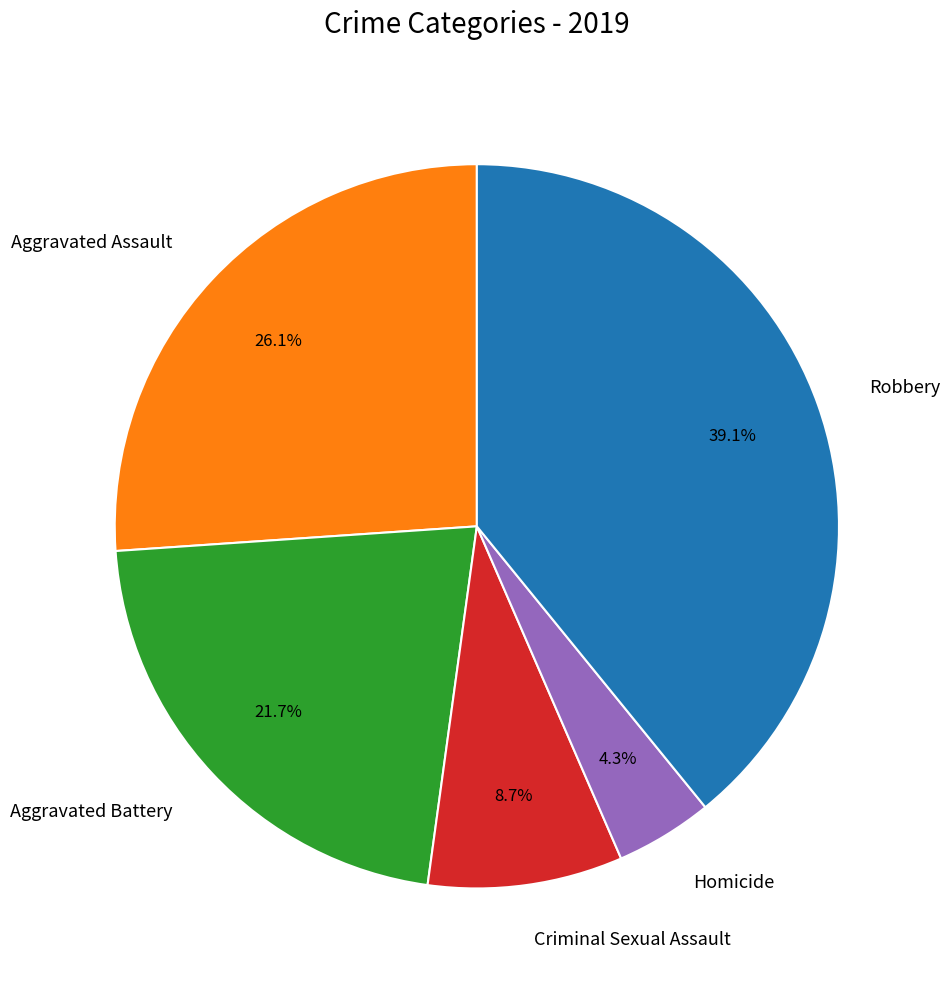

True or false: Aggravated Assault accounts for 13% of the total.

False